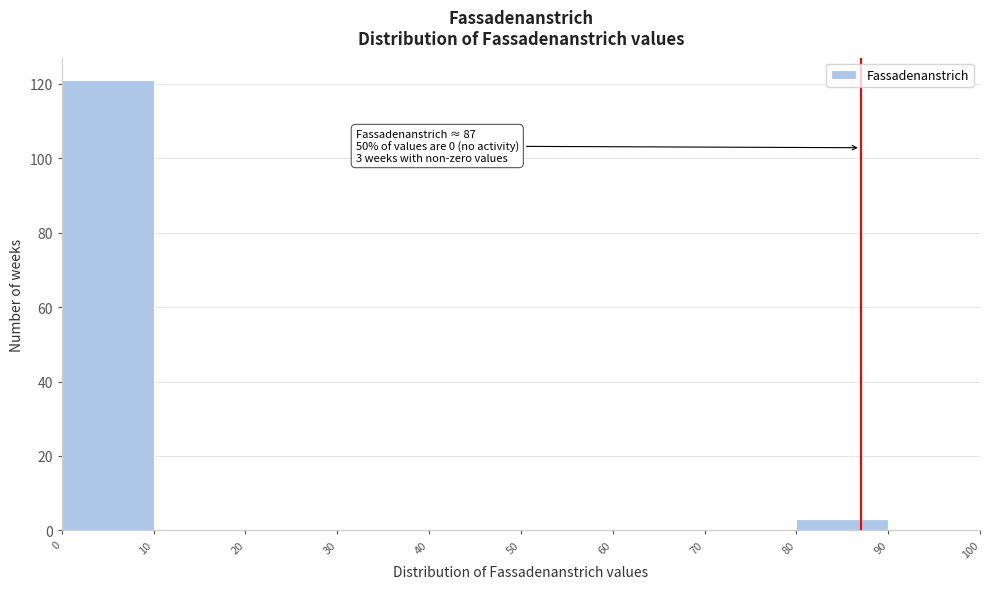

Which range on the x-axis has the tallest bar?

0 to 10